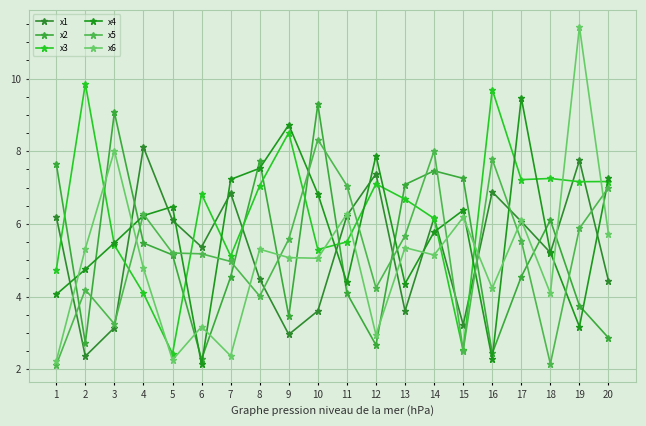

What is the smallest value displayed?

2.1